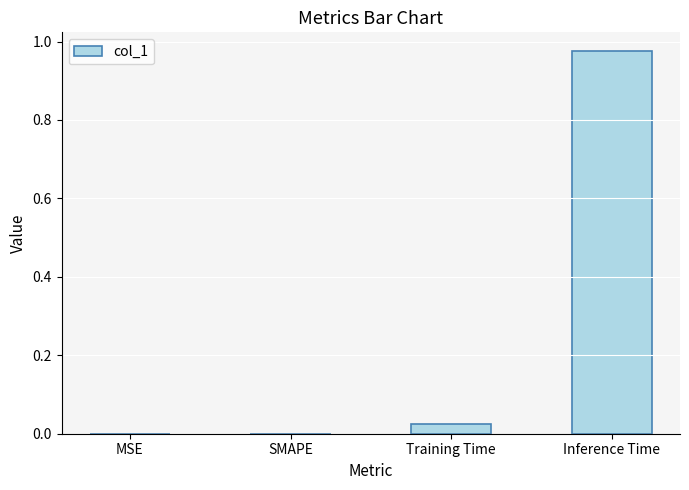

Which label corresponds to the largest value in the chart?

Inference Time